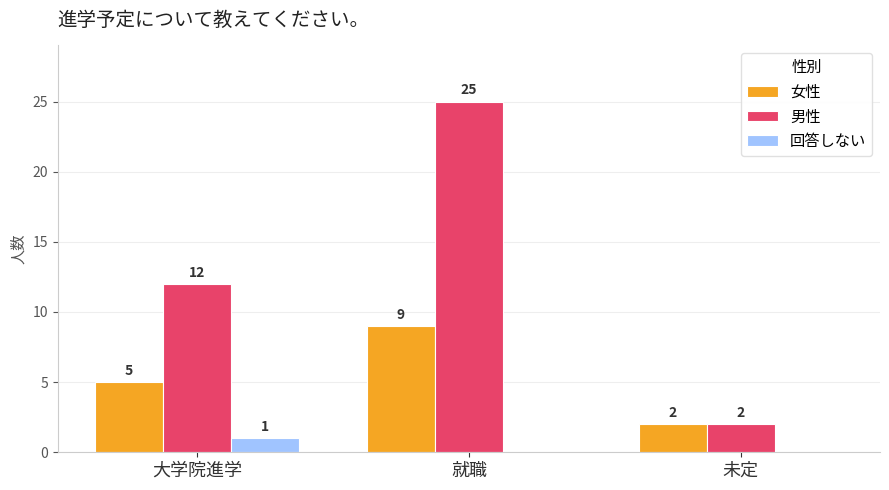

How many groups of bars are there?

3